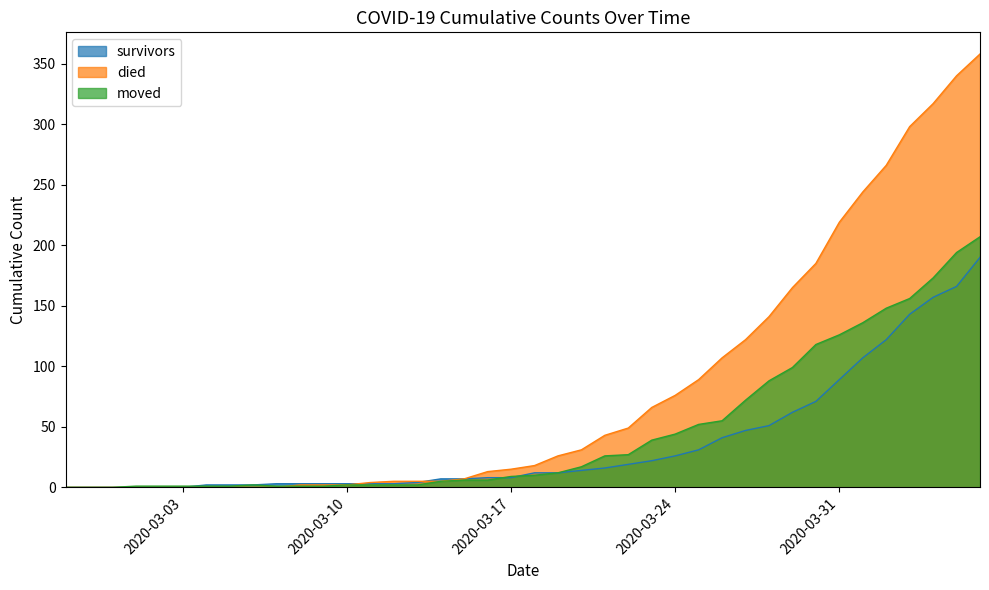

Which label corresponds to the largest value in the chart?

2020-04-06